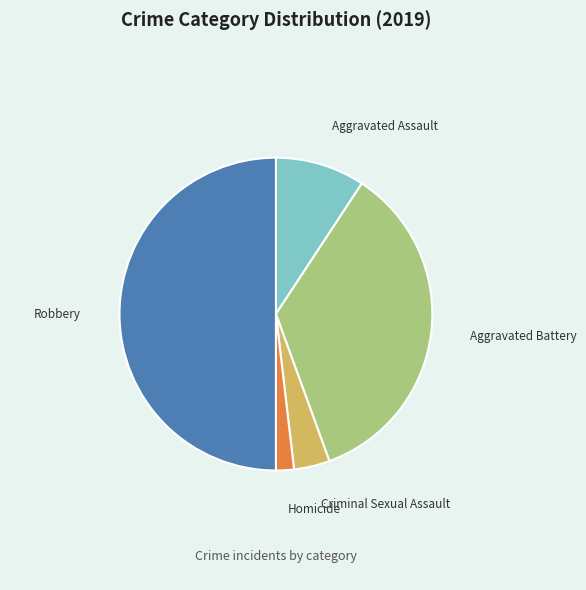

Which has a higher value, Homicide or Aggravated Assault?

Aggravated Assault